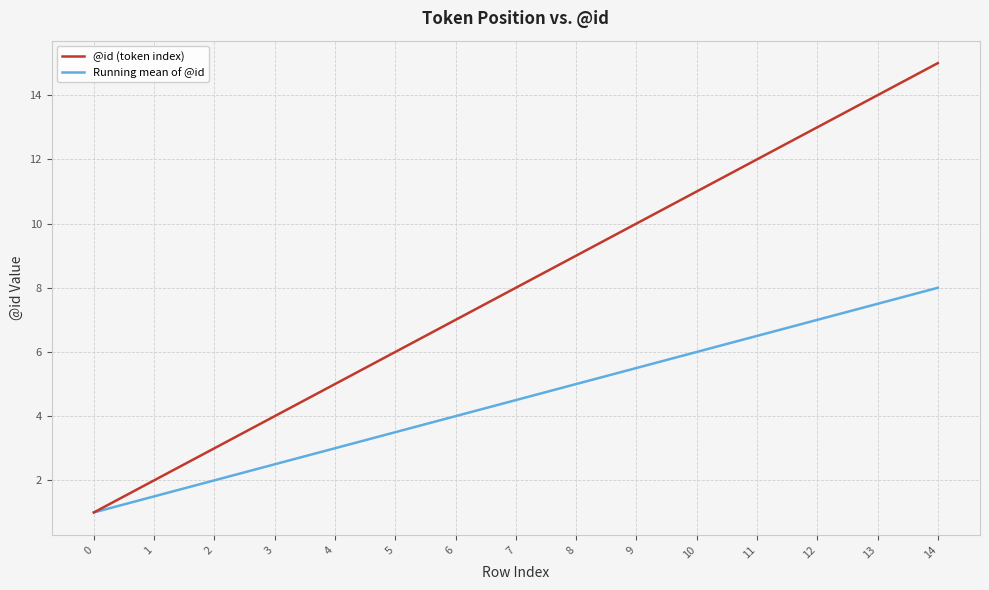

What is the total value across all series at 10?

17.0